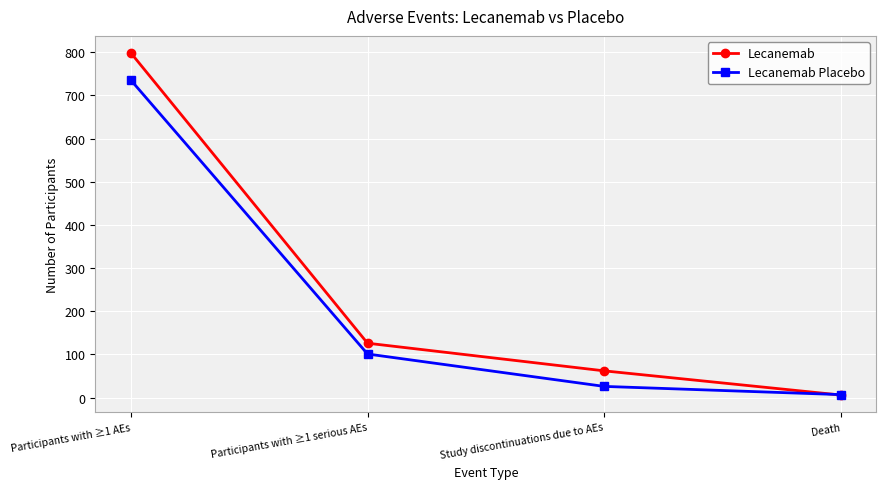

At which label is Lecanemab closest to 402?

Participants with ≥1 serious AEs